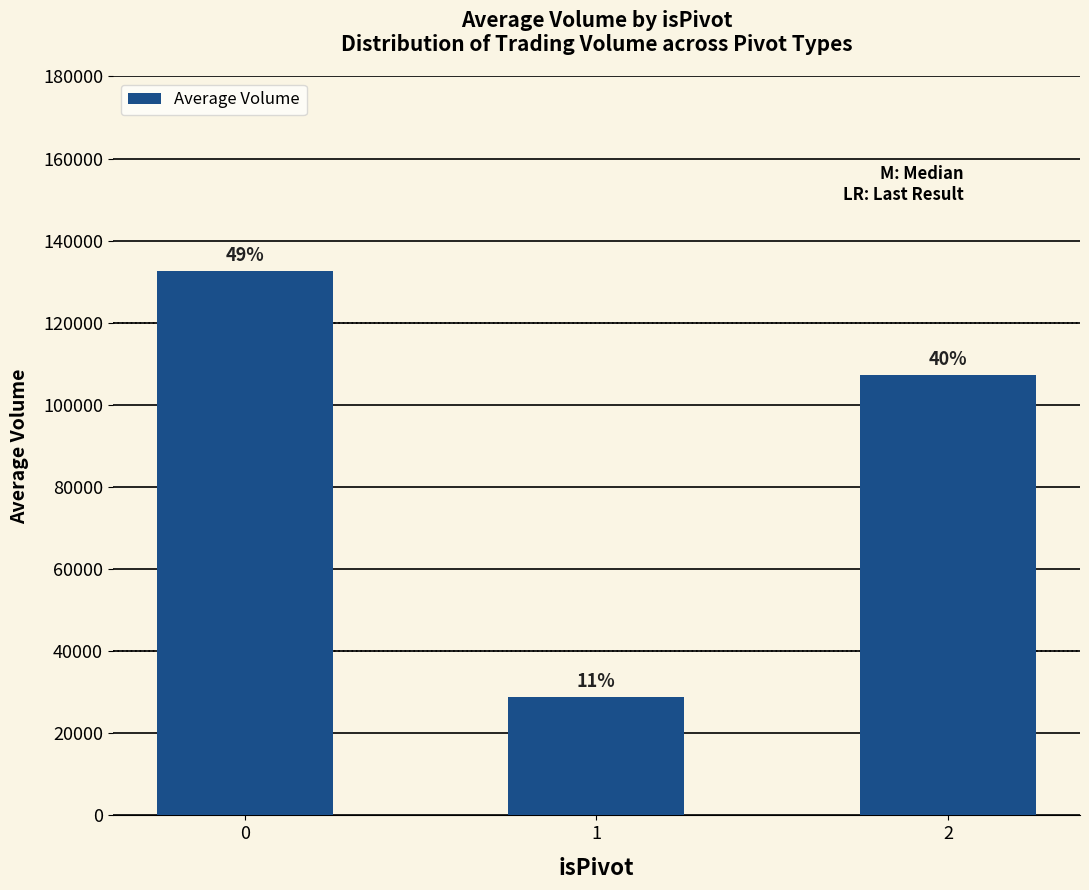

Does the chart contain any negative values?

No